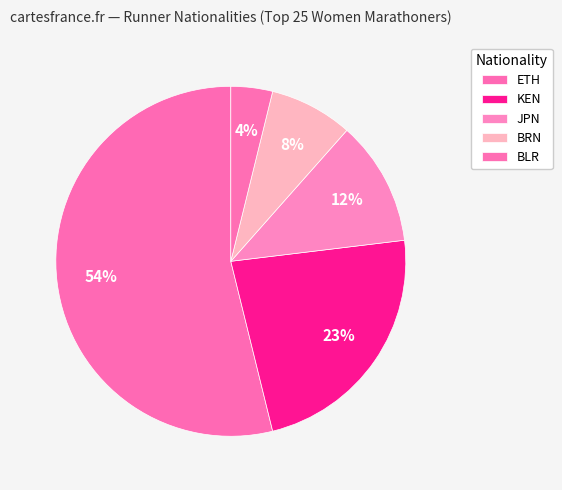

How many segments does this pie chart have?

5